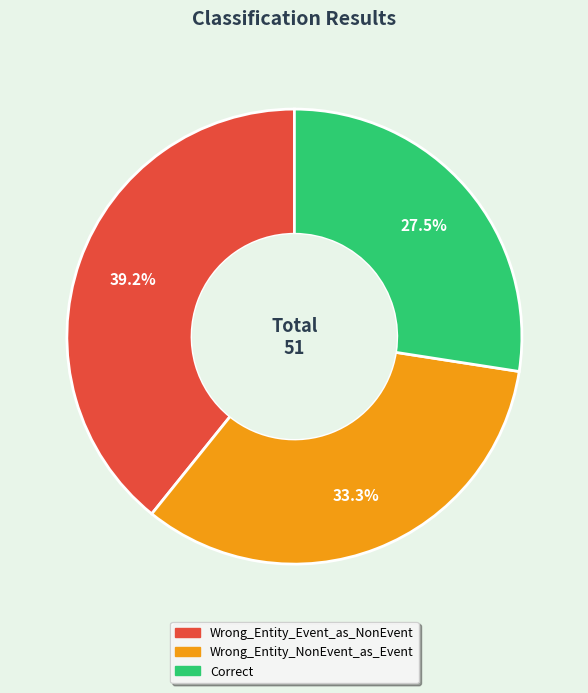

Which slice is the largest?

Wrong_Entity_Event_as_NonEvent